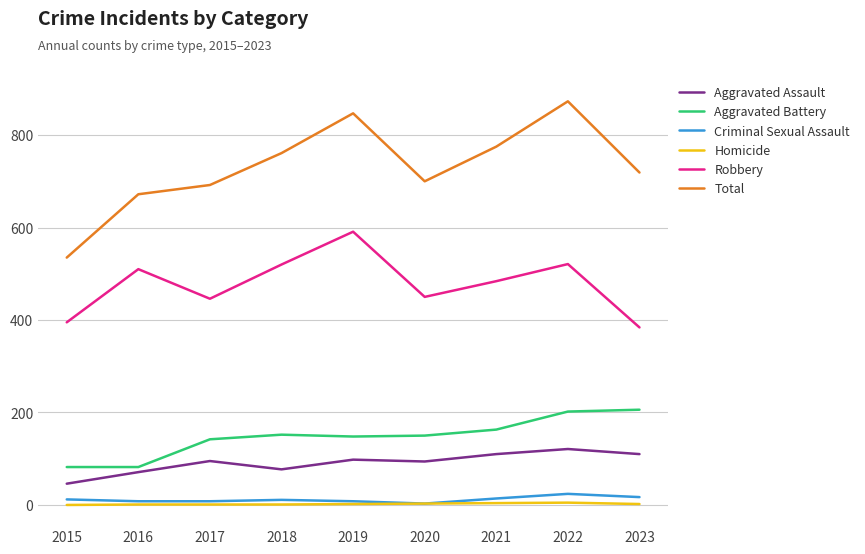

What is the minimum value for Aggravated Assault?

46